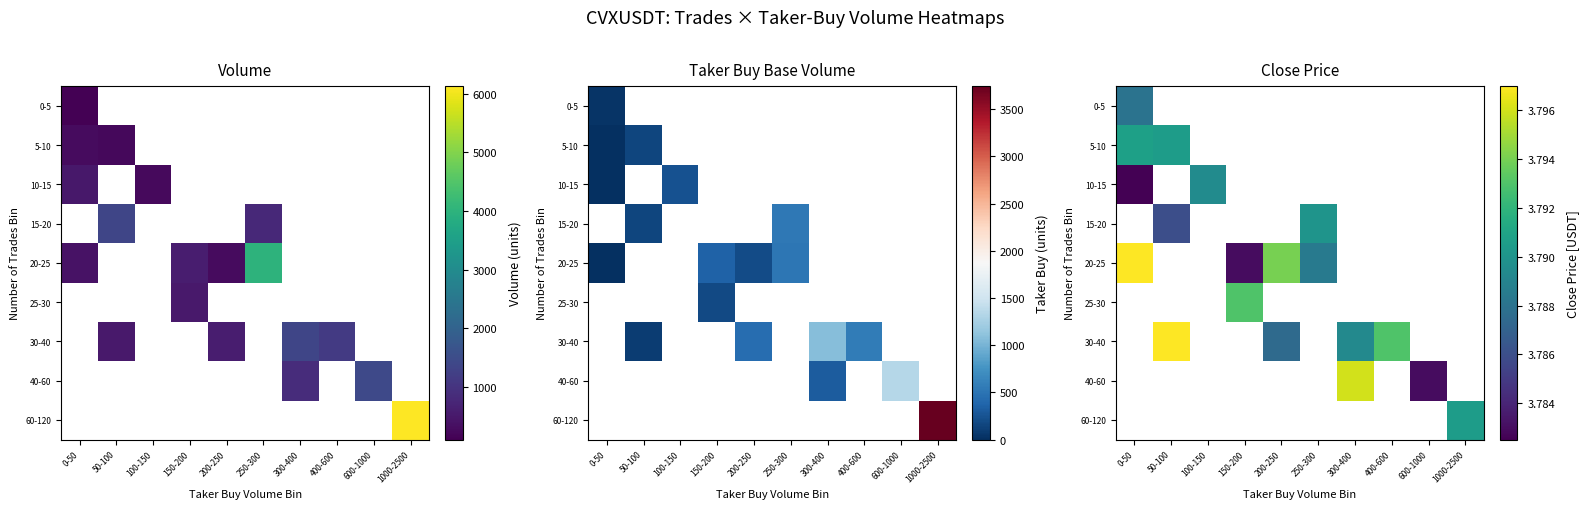

How many categories are shown in the chart?

10